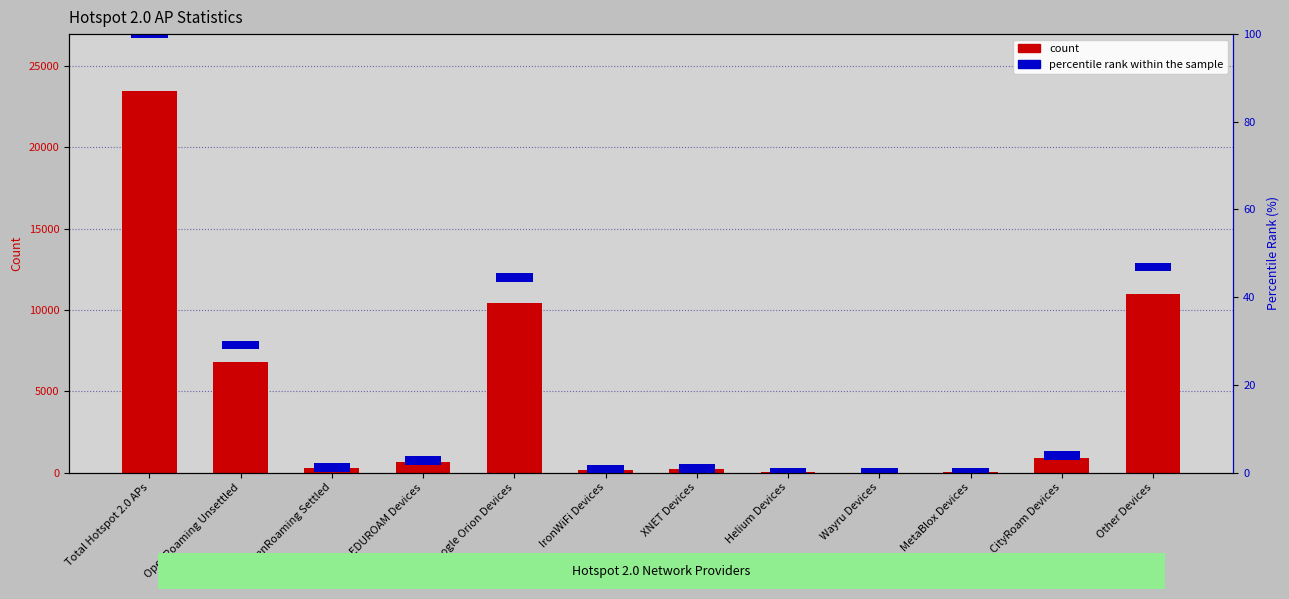

Rank the categories by count value from highest to lowest.

Total Hotspot 2.0 APs, Other Devices, Google Orion Devices, OpenRoaming Unsettled, CityRoam Devices, EDUROAM Devices, OpenRoaming Settled, XNET Devices, IronWiFi Devices, Helium Devices, MetaBlox Devices, Wayru Devices